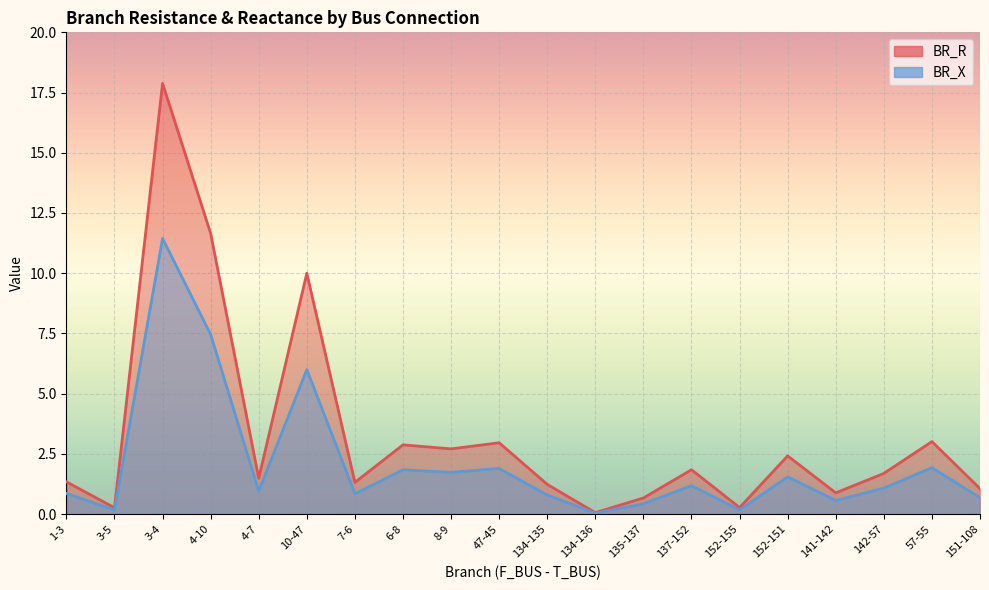

What is the sum of all BR_X values?

41.6